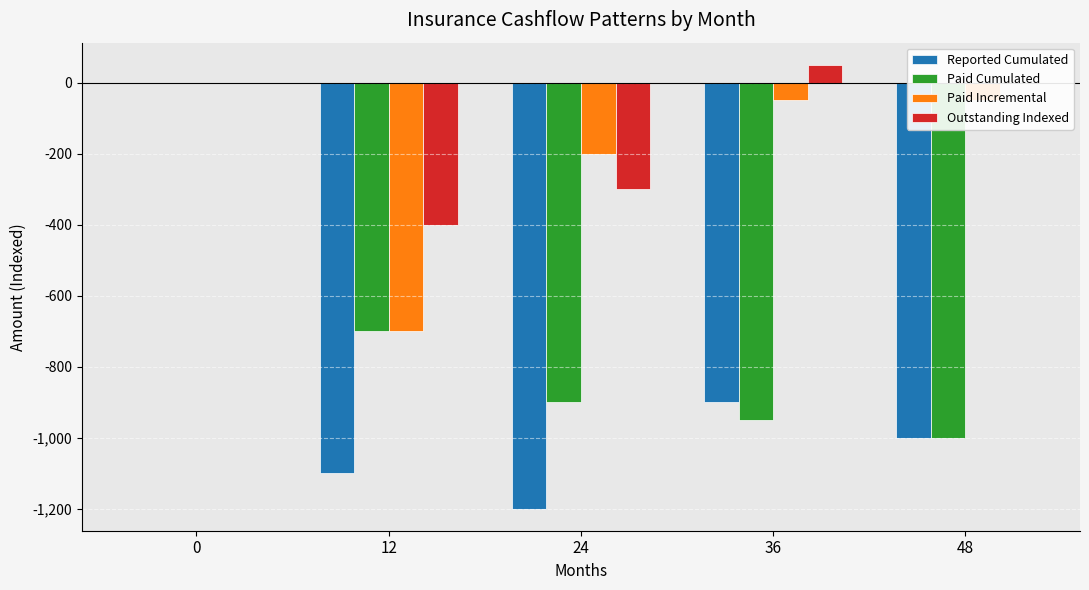

Between 0 and 12, which series saw the biggest shift?

Reported Cumulated